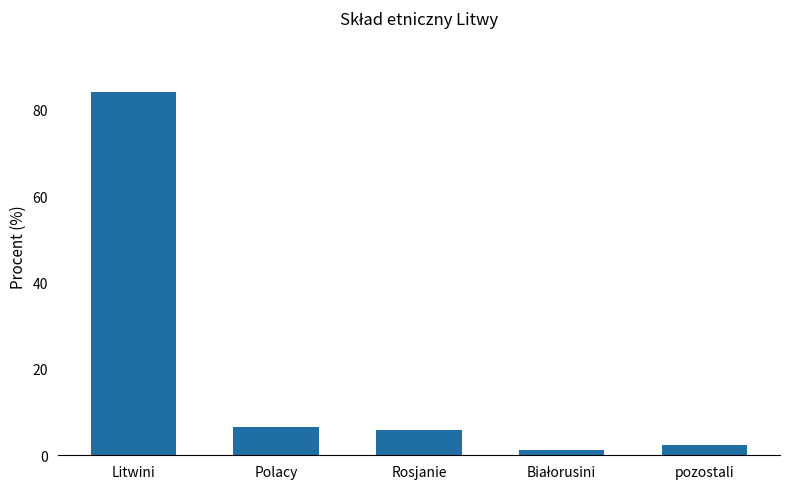

Reading left to right, list all the values displayed in this chart.

84.1	6.6	5.8	1.2	2.3